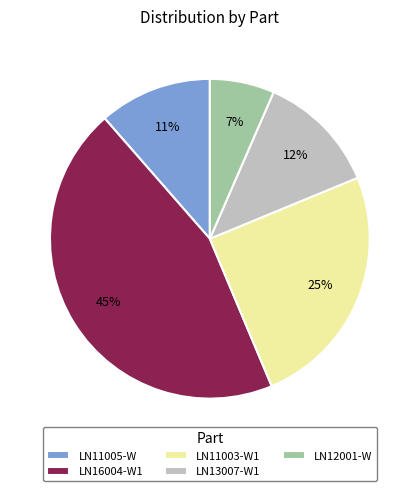

Which category has the biggest portion of the pie?

LN16004-W1